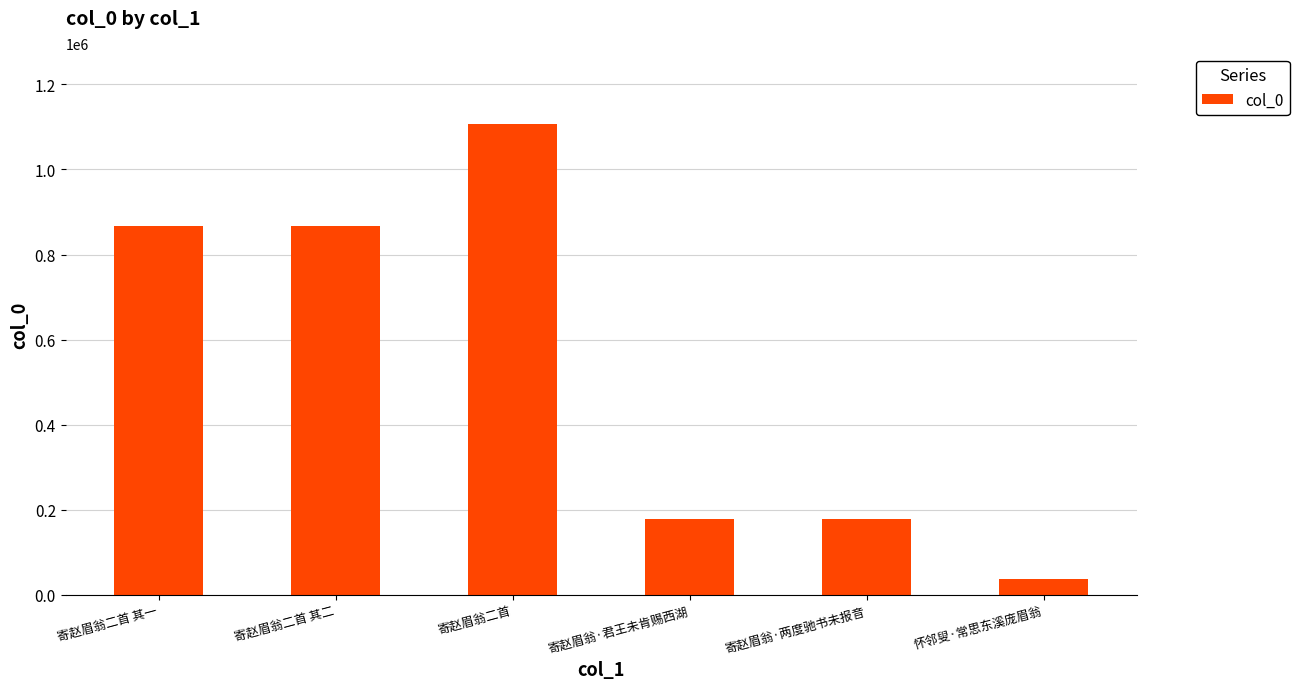

Does the chart contain any negative values?

No